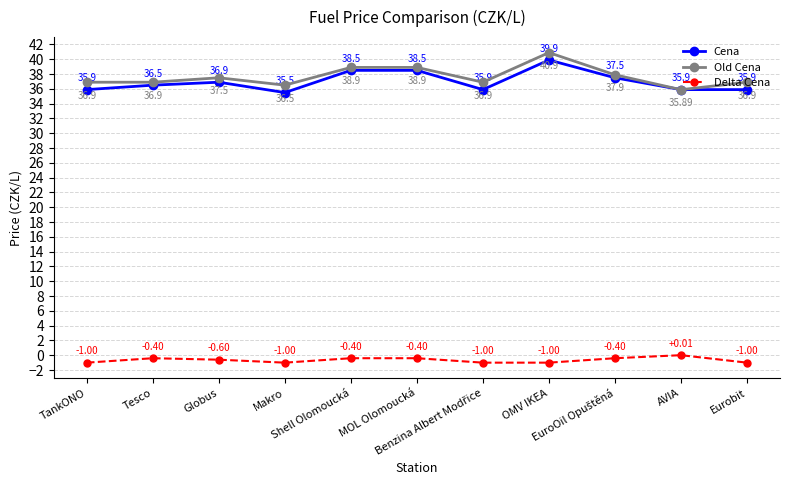

Rank the series by their maximum value, from lowest to highest.

Delta Cena, Cena, Old Cena